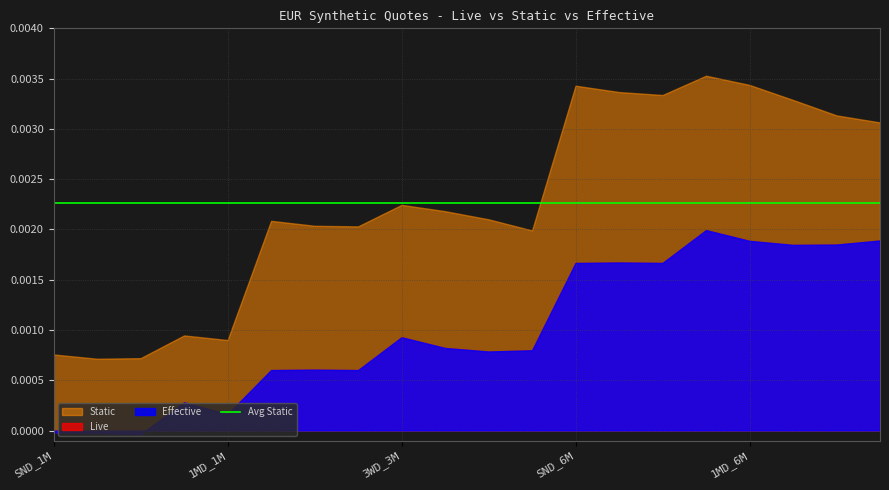

What is the label of the 8th point from the left?

2WD_3M